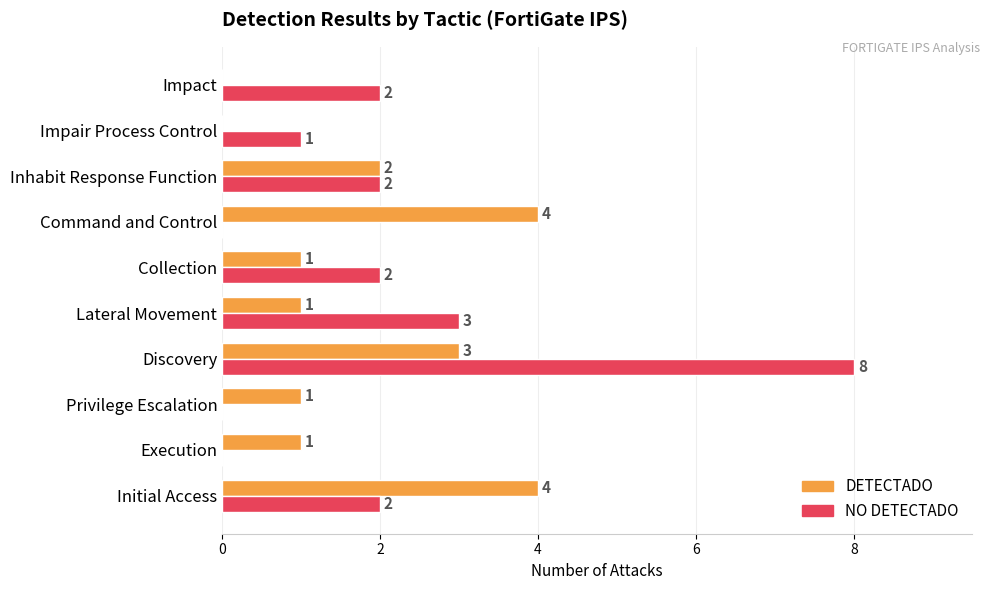

True or false: NO DETECTADO has a value of 0 at Privilege Escalation.

True